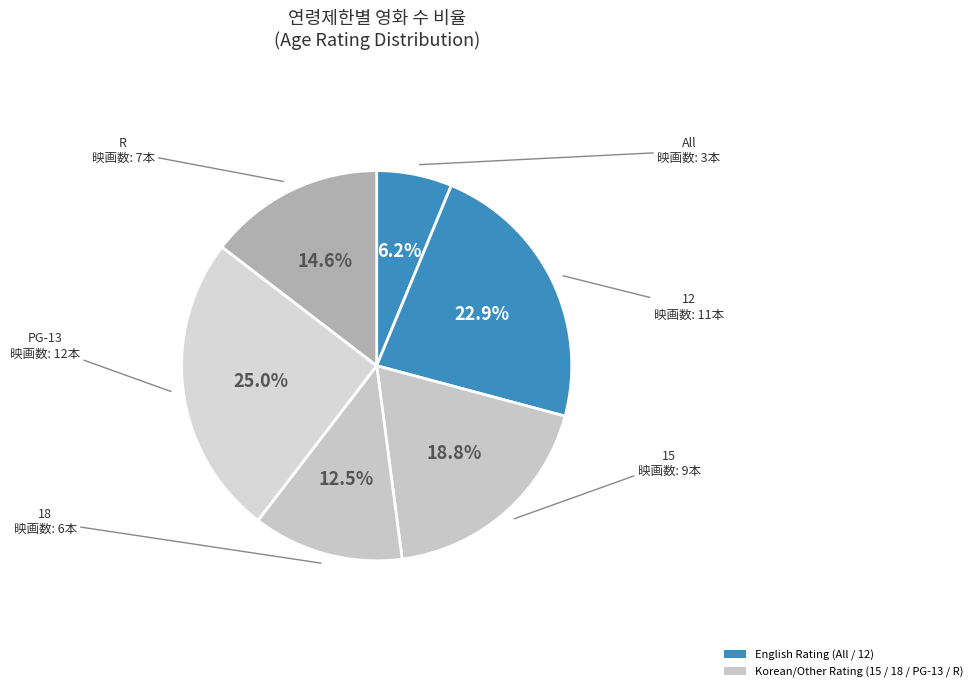

Does any single category account for the majority?

No